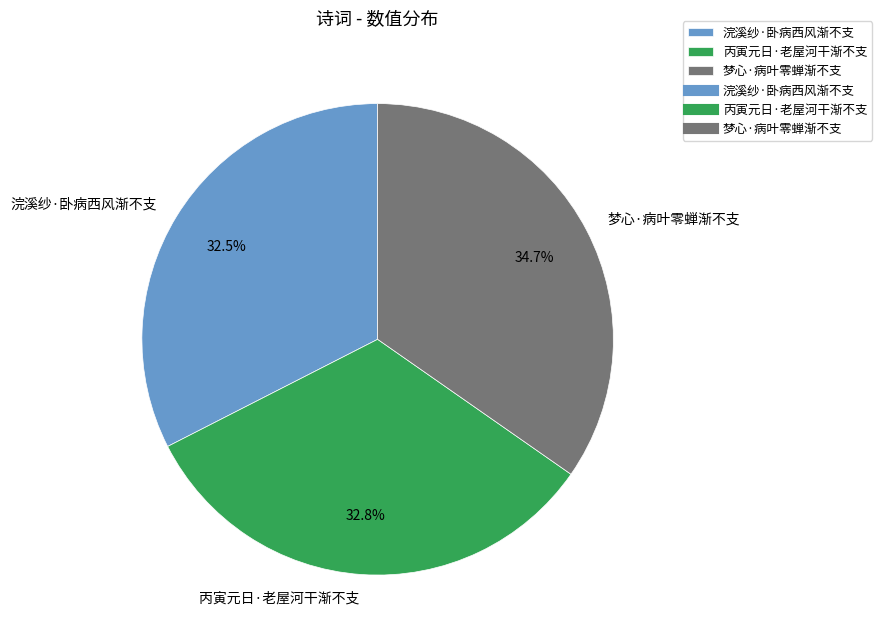

Which category has the biggest portion of the pie?

梦心·病叶零蝉渐不支